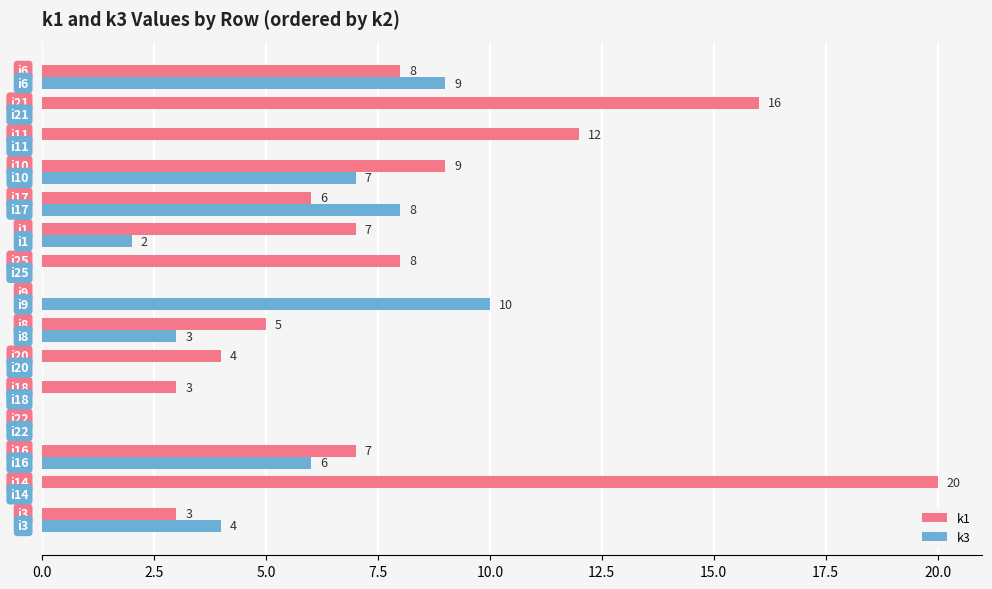

Which series has the largest total across all categories?

k1